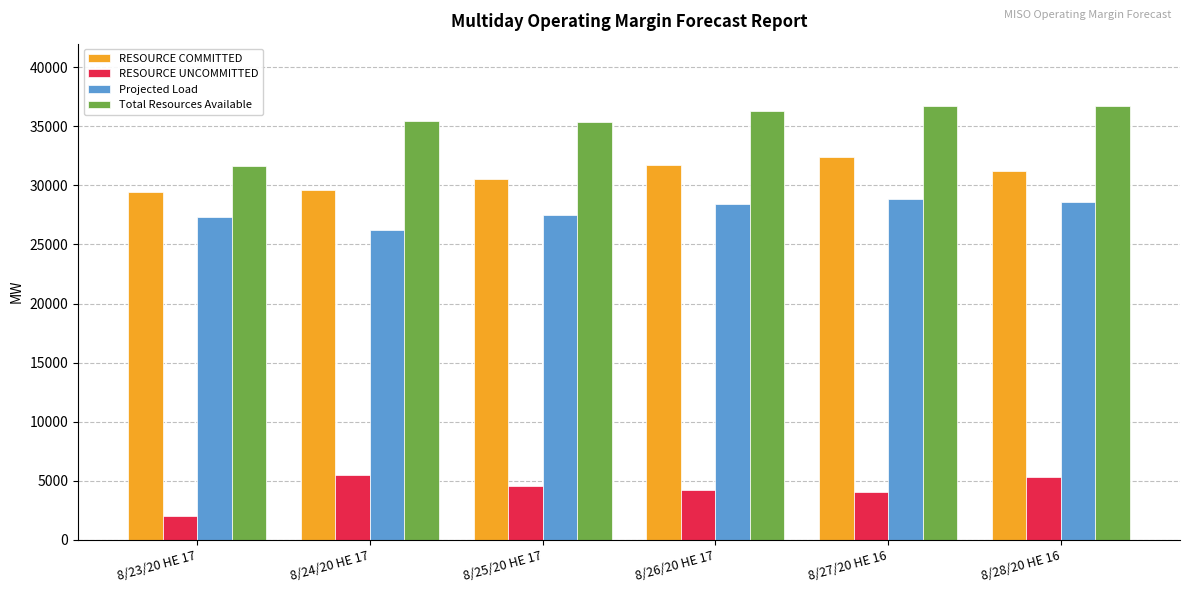

The value of RESOURCE UNCOMMITTED at 8/28/20 HE 16 is 3057.4. True or false?

False